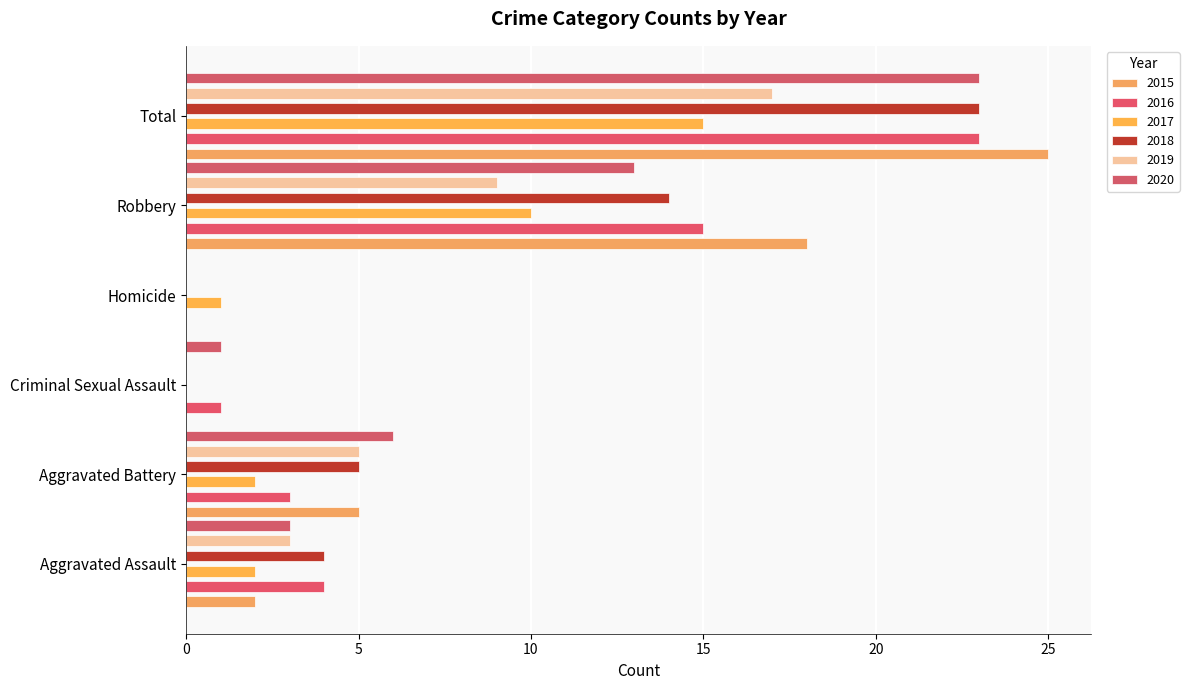

Which series changed the most between Aggravated Assault and Homicide?

2016